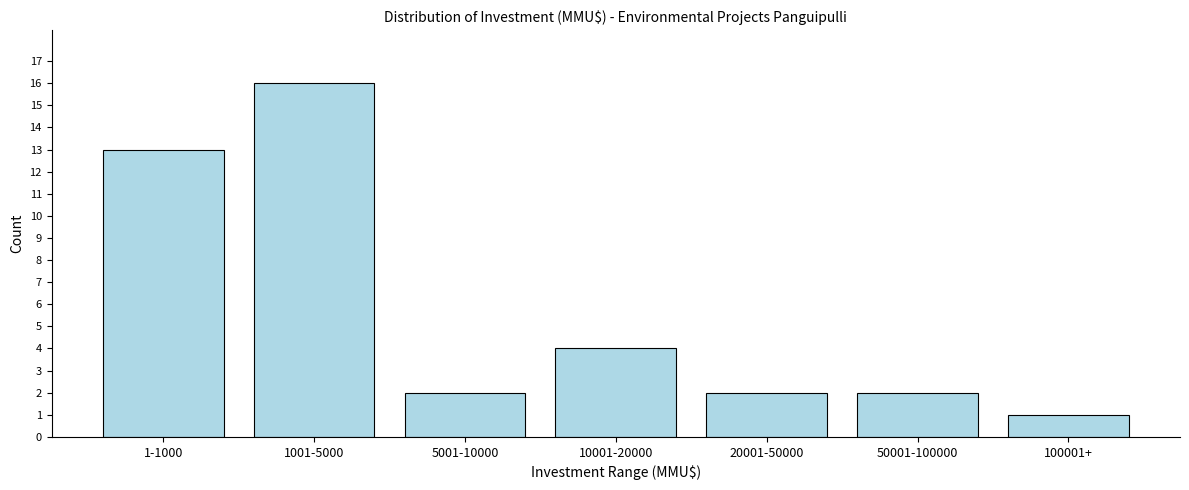

Reading left to right, list all the values displayed in this chart.

1-1000=13	1001-5000=16	5001-10000=2	10001-20000=4	20001-50000=2	50001-100000=2	100001+=1